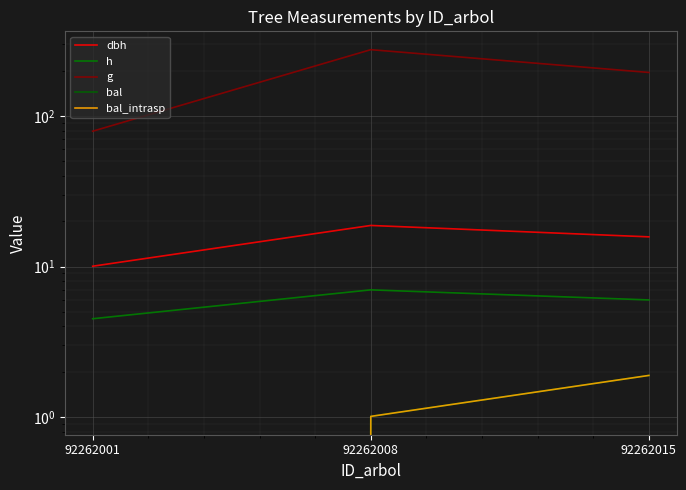

At which category does the chart reach its peak across all series?

92262008